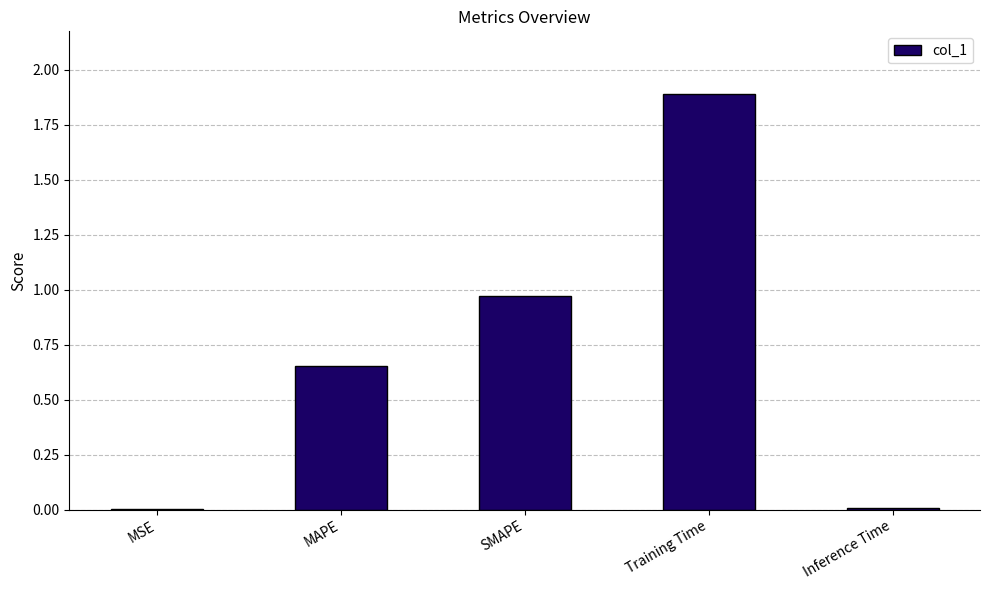

What is the sum of all values?

3.5